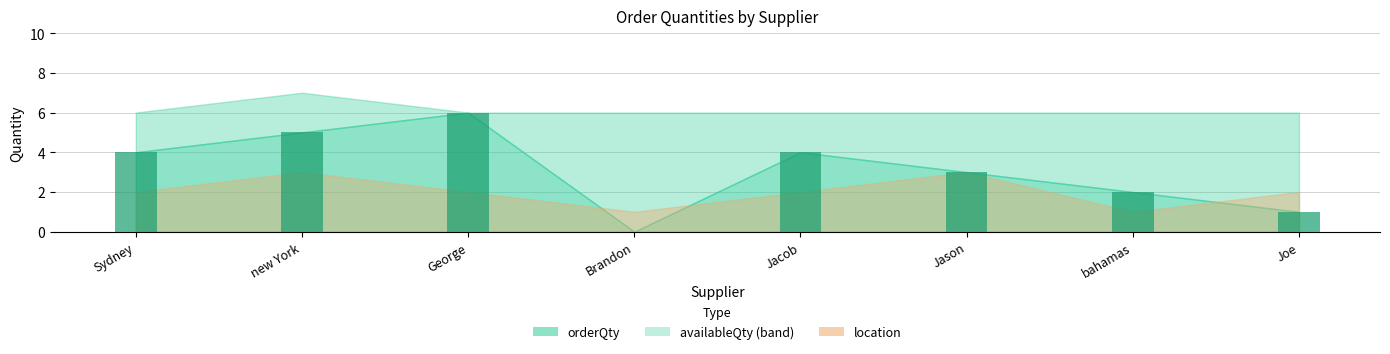

Which category has the highest value across all series?

George